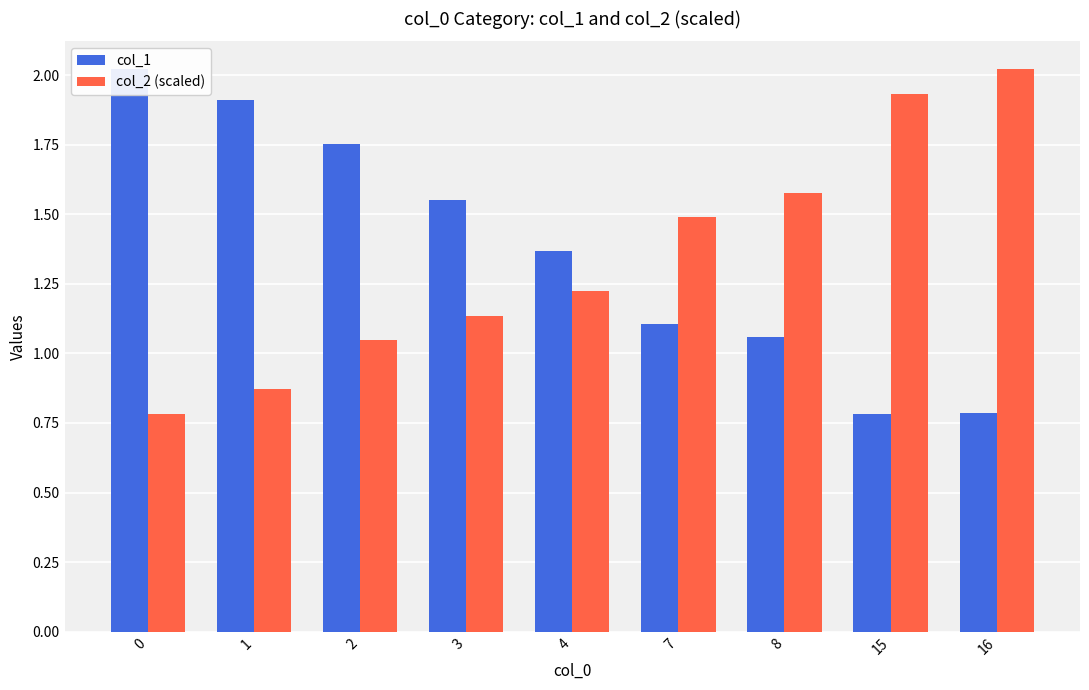

What is the sum of the col_2 (scaled) values at 4 and 15?

3.2